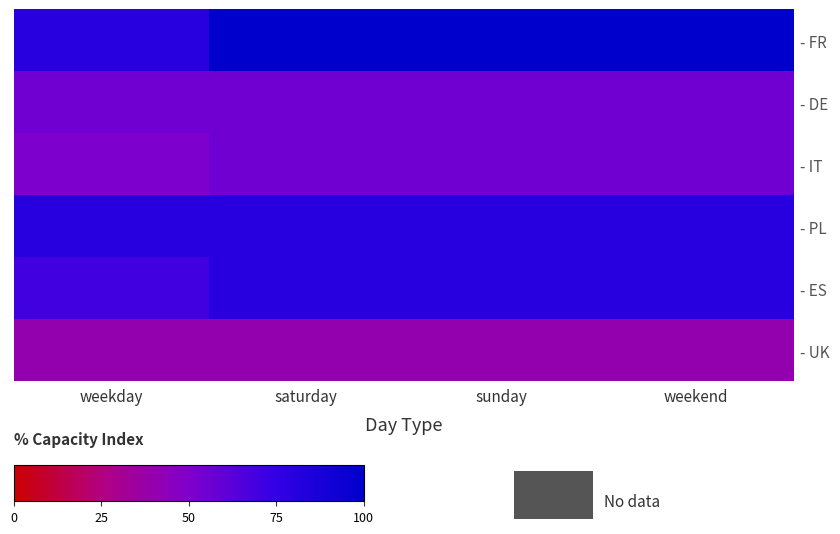

Which series has the largest total across all categories?

- FR